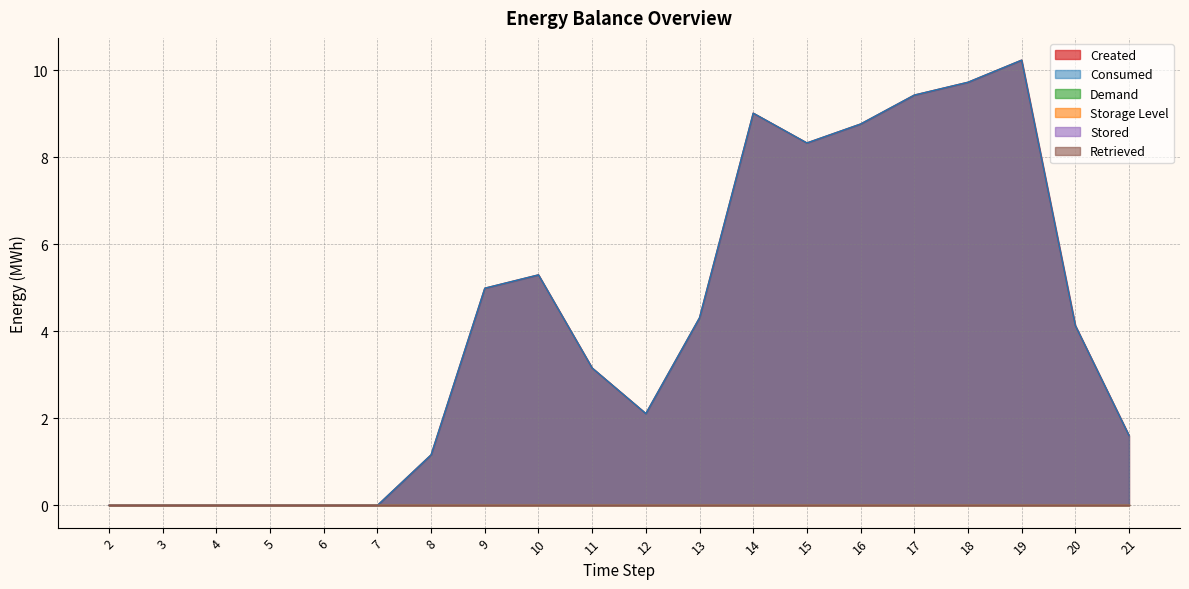

How many lines are shown in the chart?

6